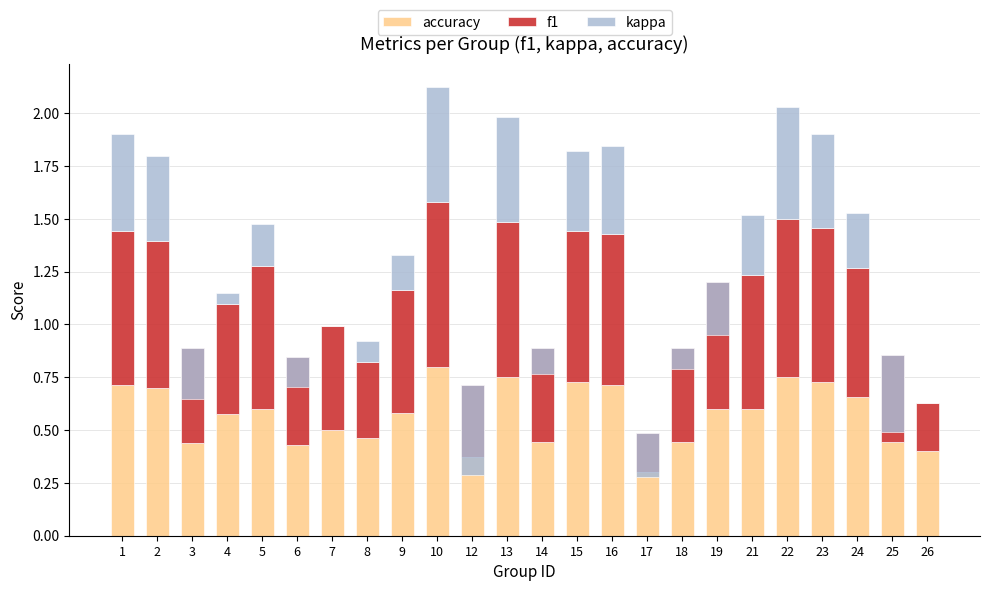

At which category does the chart reach its peak across all series?

10